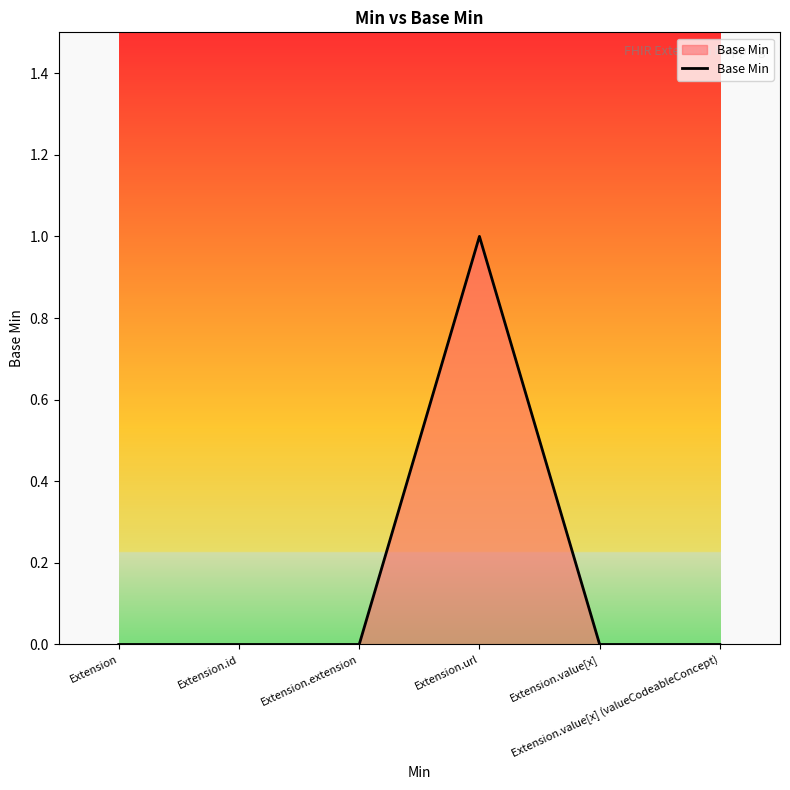

The value at Extension.extension is 0. True or false?

True